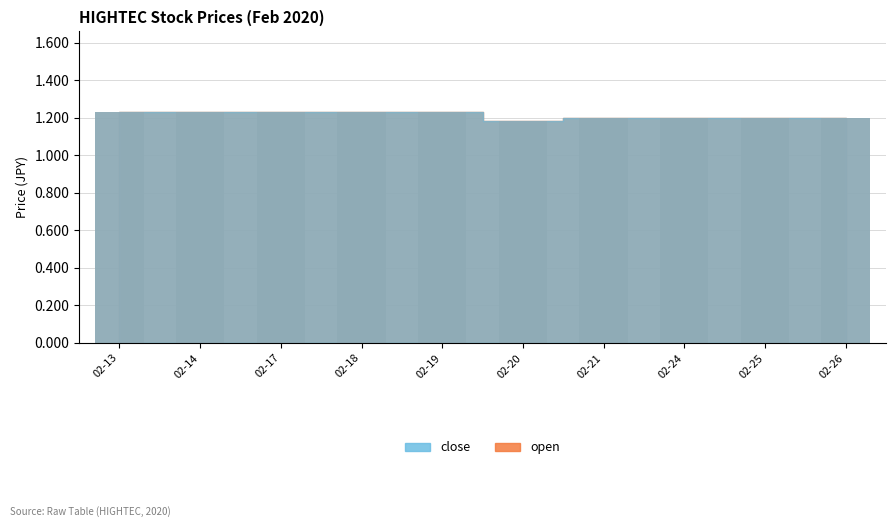

List the series in order of their peak value, lowest first.

open, close